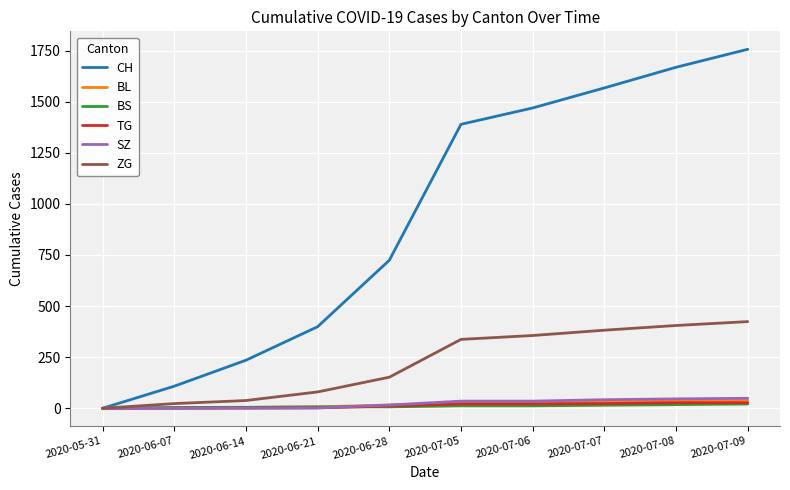

How many lines are shown in the chart?

6